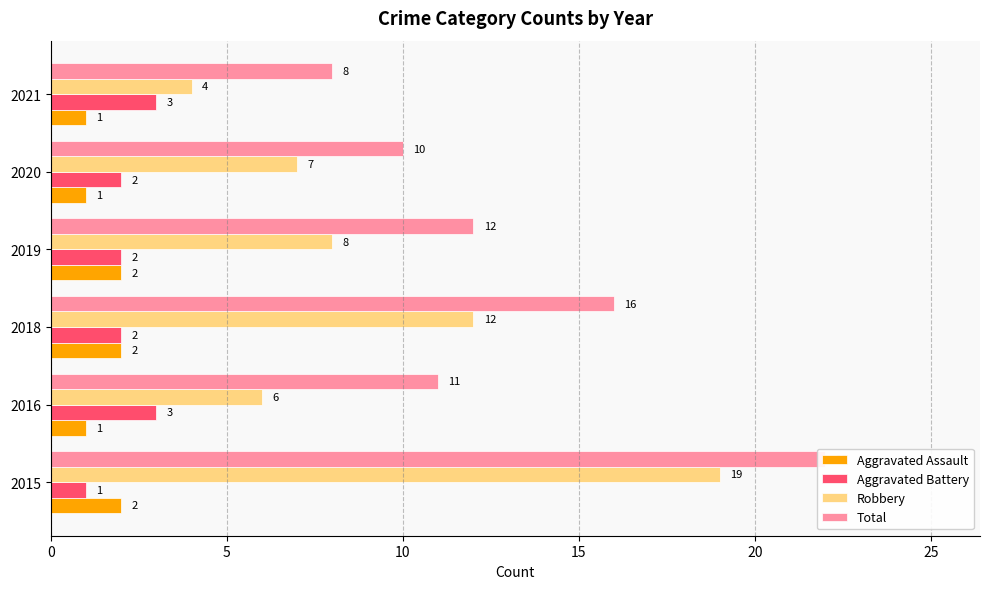

What is the value of the Aggravated Assault bar at the 4th from the left?

2